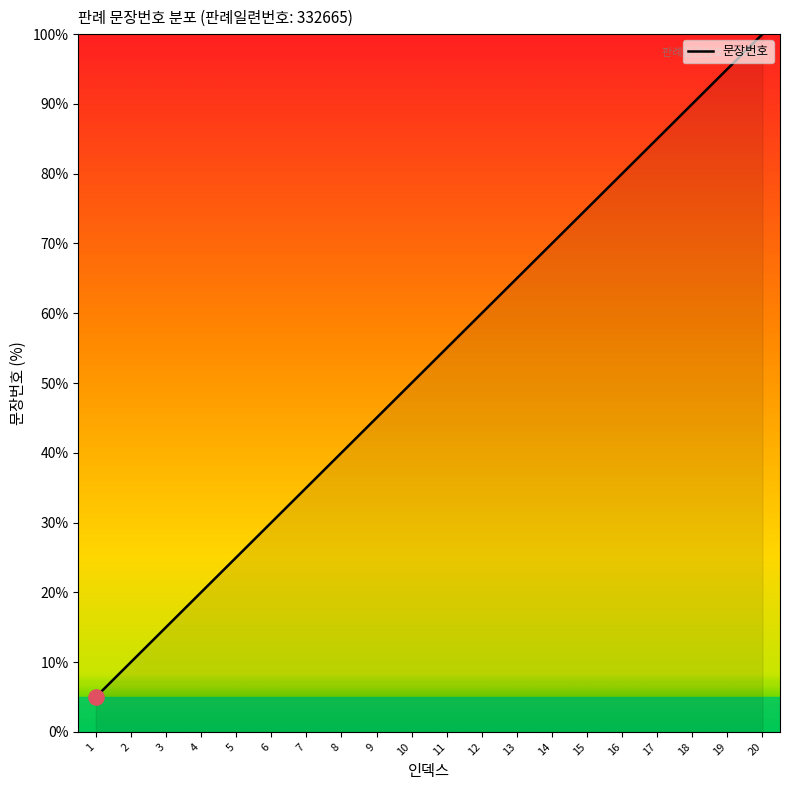

Which has a higher value, 9 or 13?

13